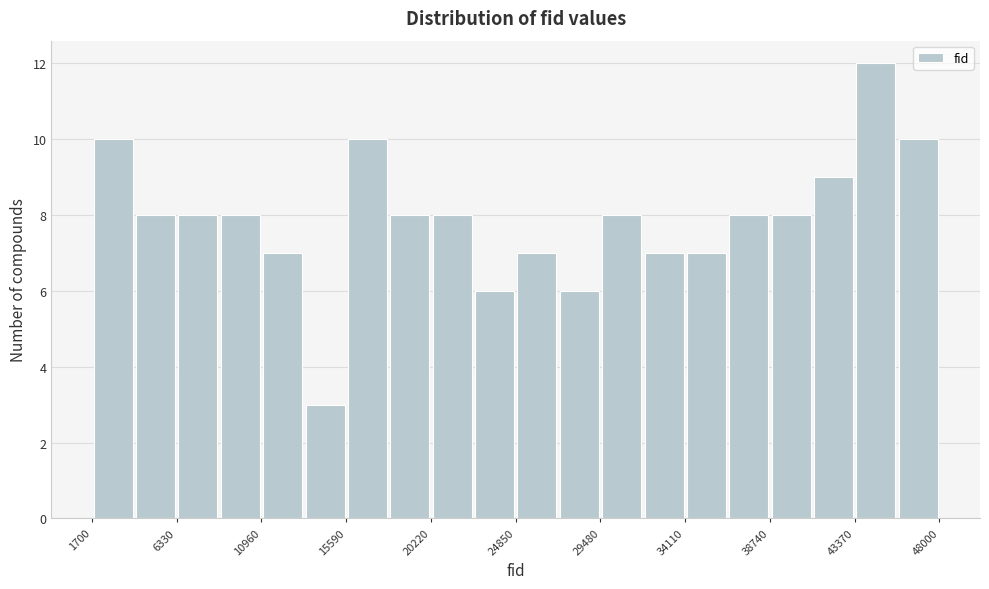

Reading left to right, list every bar in this chart as the range it spans on the x-axis followed by its height. Neither the bar edges nor the heights are printed on the chart, so give them approximately, as read against the axes.

1500 to 4000: 10
4000 to 6500: 8
6500 to 8500: 8
8500 to 11000: 8
11000 to 13500: 7
13500 to 15500: 3
15500 to 18000: 10
18000 to 20000: 8
20000 to 22500: 8
22500 to 25000: 6
25000 to 27000: 7
27000 to 29500: 6
29500 to 32000: 8
32000 to 34000: 7
34000 to 36500: 7
36500 to 38500: 8
38500 to 41000: 8
41000 to 43500: 9
43500 to 45500: 12
45500 to 48000: 10